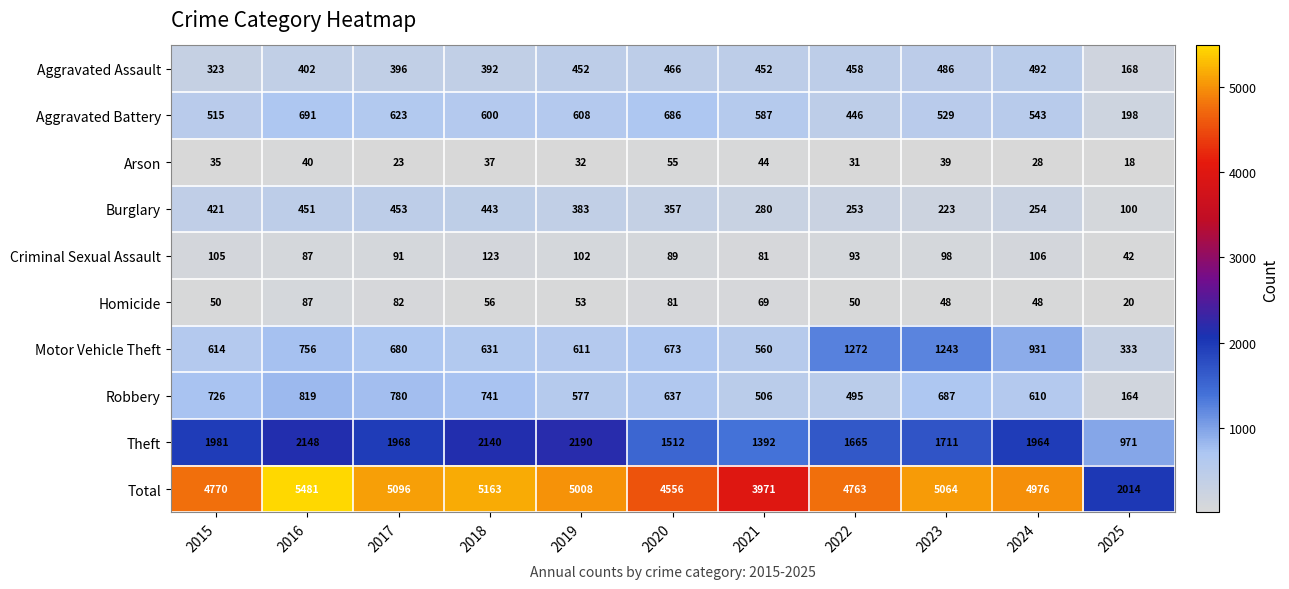

Which series has the largest total across all categories?

Total